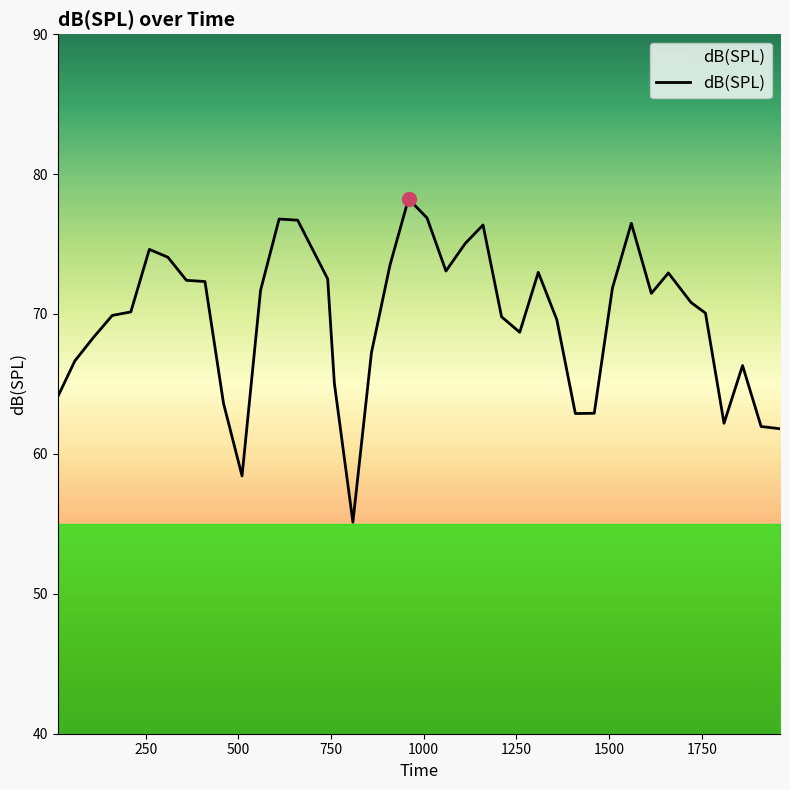

What is the minimum value shown in the chart?

55.1